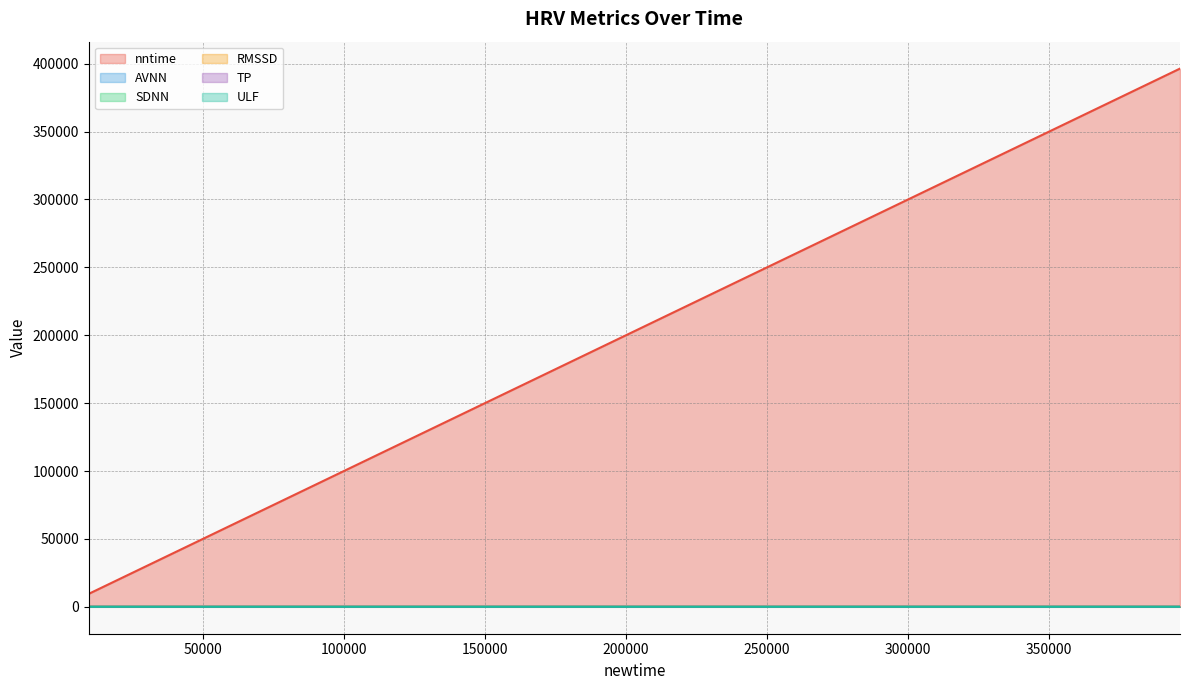

Rank the series by their maximum value, from highest to lowest.

nntime, AVNN, RMSSD, SDNN, TP, ULF